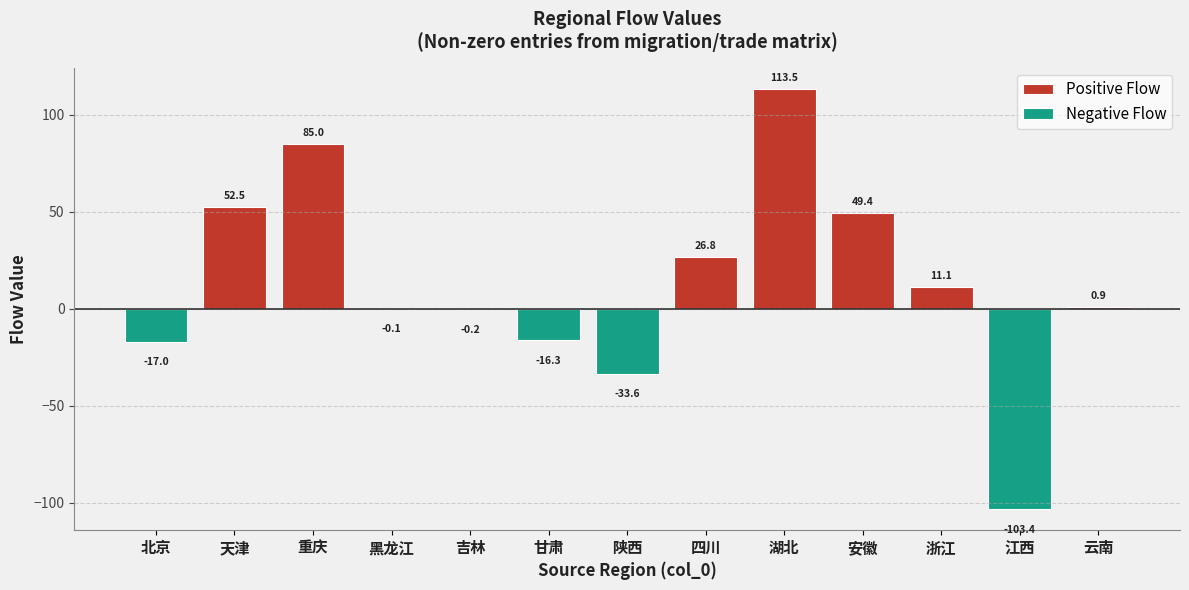

Between 天津 and 江西, which is larger?

天津